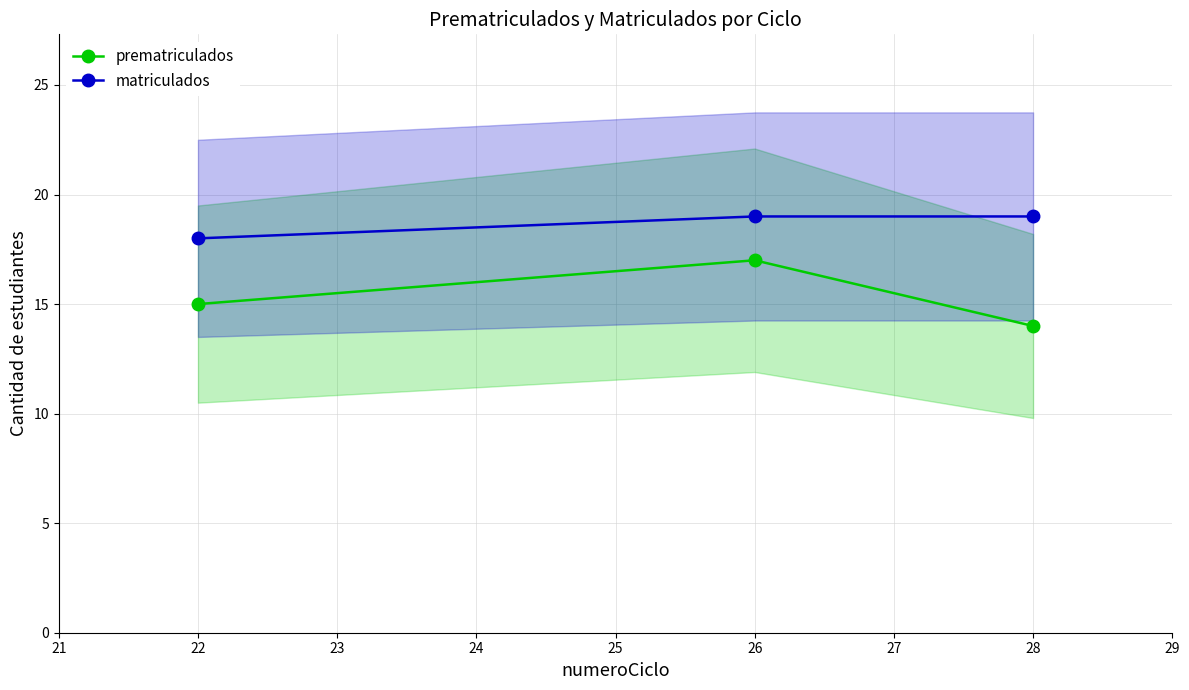

What is the sum of all prematriculados values?

46